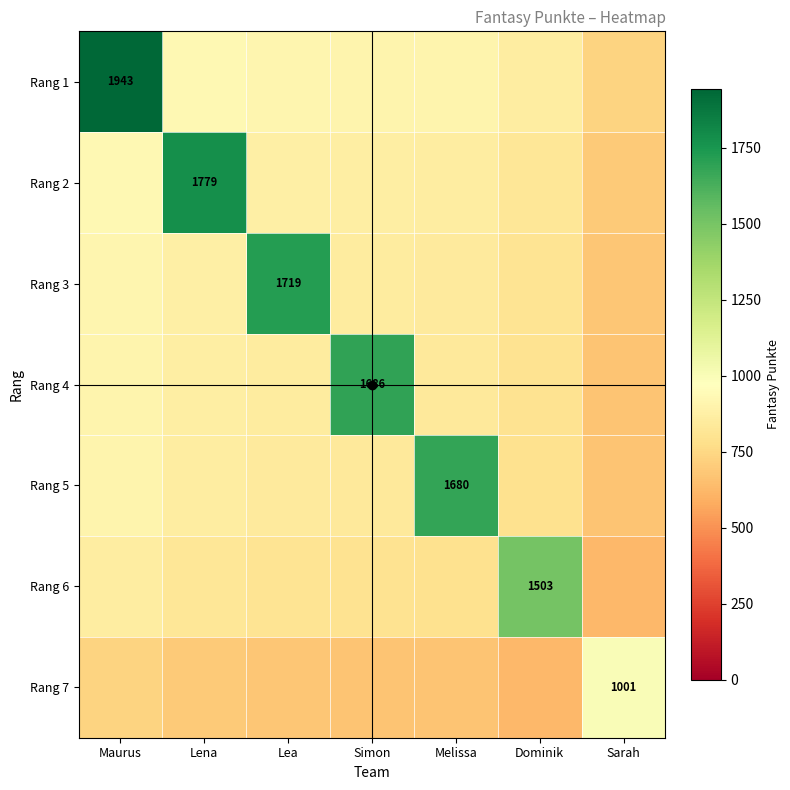

How many data points in Rang 4 are above 851?

4